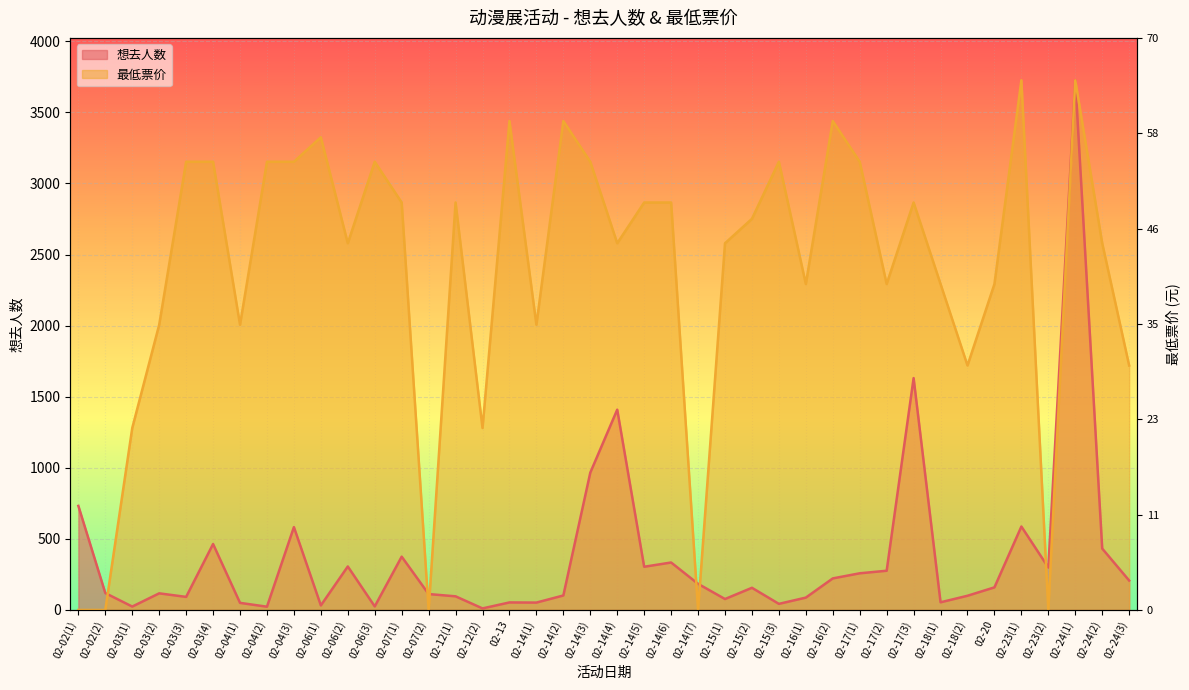

Does the chart display data point markers on the line(s)?

No